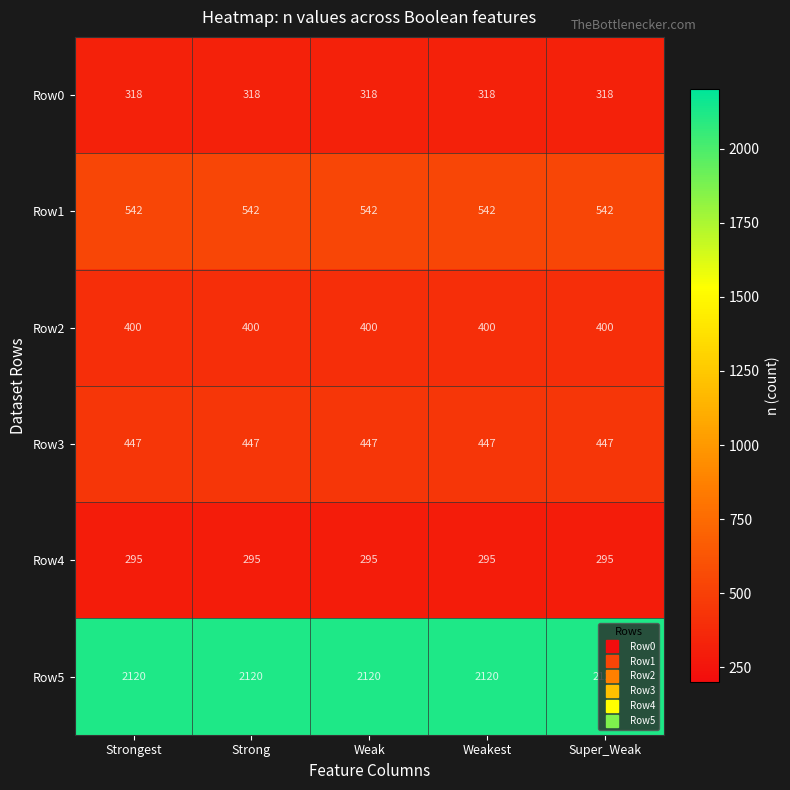

What is the maximum value for Row2?

400